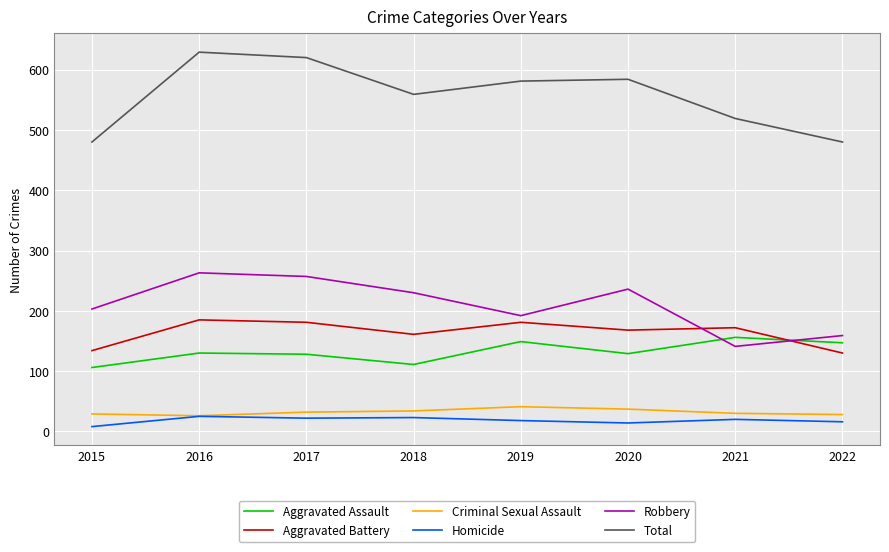

True or false: Total and Aggravated Assault intersect in this chart.

False